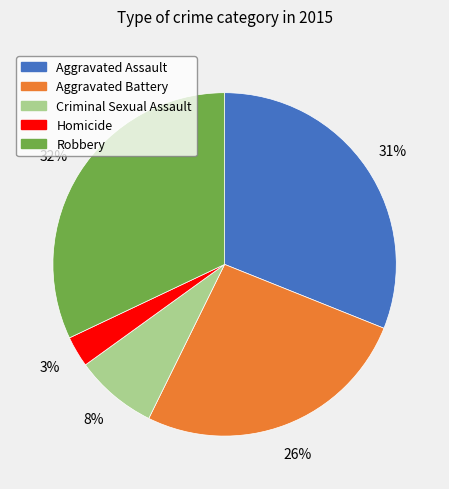

The Criminal Sexual Assault slice represents 22% of the pie. True or false?

False